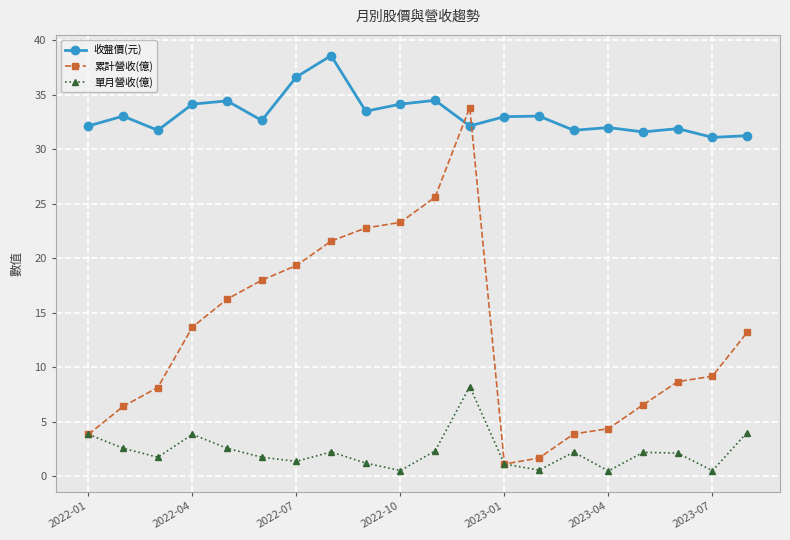

Which series has the largest total across all categories?

收盤價(元)